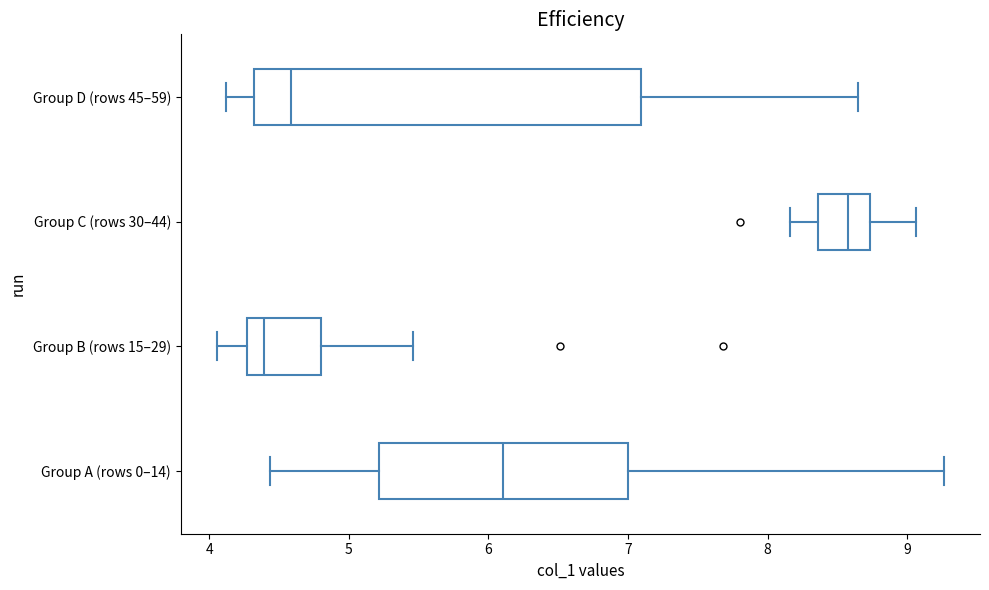

Reading bottom to top, transcribe this box plot: for each box, give where its median line is, the range the box spans, and where its two whiskers end, as read against the x-axis. The values are not printed on the chart, so give them approximately, as read against the axis.

Group A (rows 0–14): median 6.1, box 5.2 to 7.0, whiskers 4.4 to 9.3
Group B (rows 15–29): median 4.4, box 4.3 to 4.8, whiskers 4.1 to 5.5
Group C (rows 30–44): median 8.6, box 8.4 to 8.7, whiskers 8.2 to 9.1
Group D (rows 45–59): median 4.6, box 4.3 to 7.1, whiskers 4.1 to 8.6